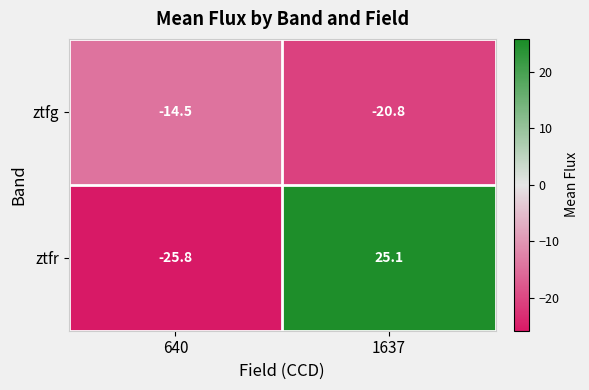

At how many categories does at least one series exceed 12?

1